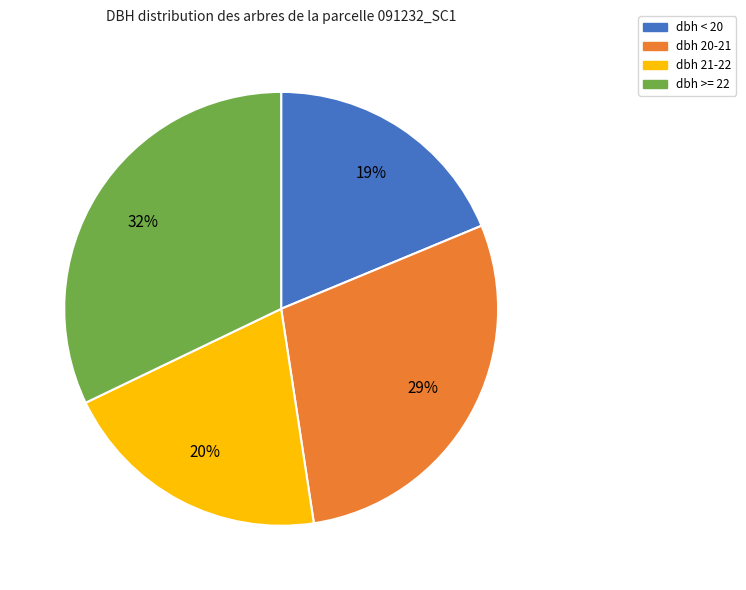

Is there any slice that represents more than half of the pie?

No